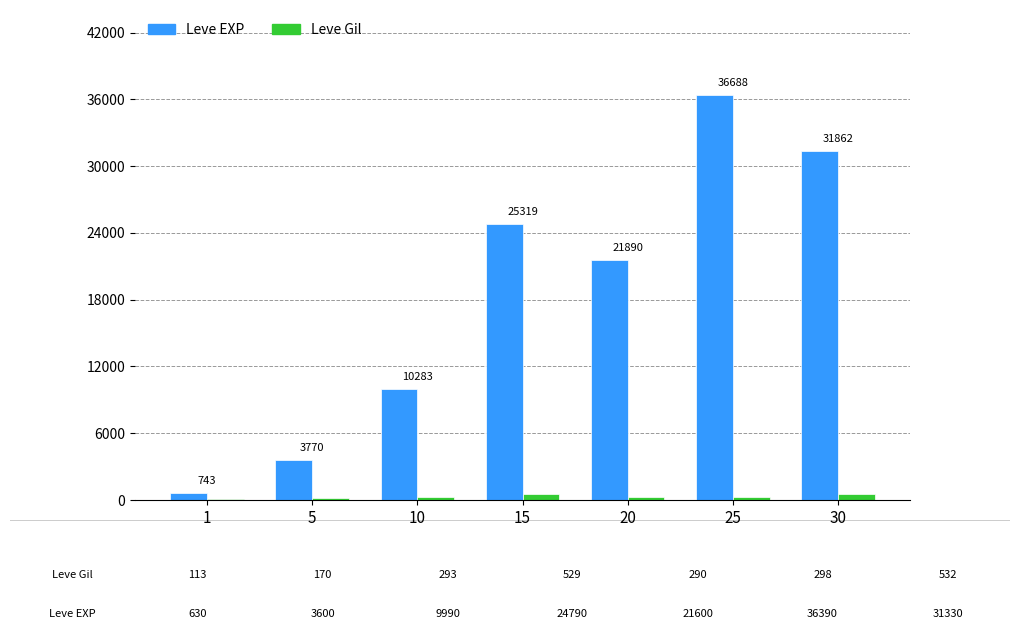

What are all the series names shown in the legend?

Leve EXP, Leve Gil